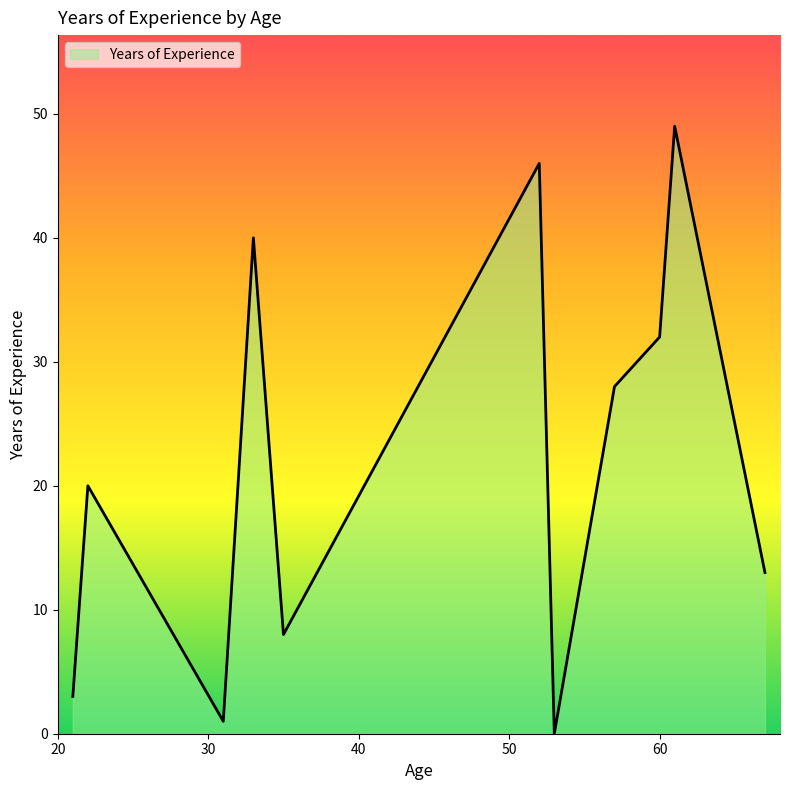

What is the difference between the maximum and minimum values?

49